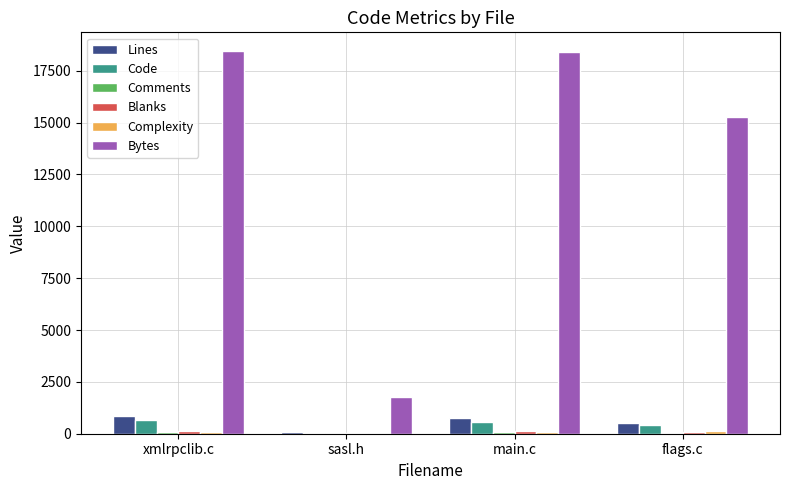

Between main.c and flags.c, which series saw the biggest shift?

Bytes